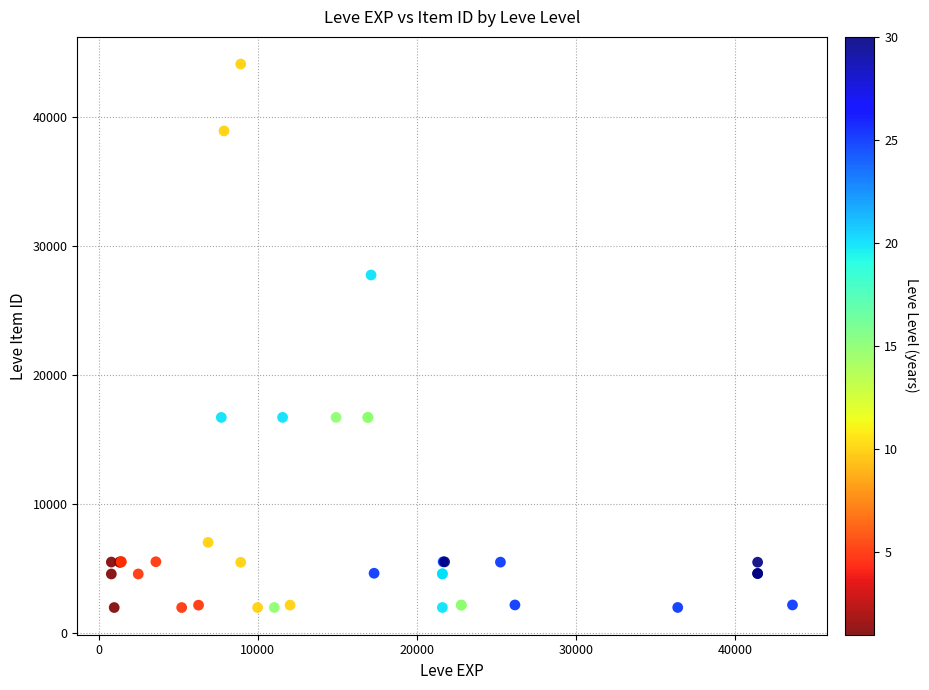

What Y value in the scatter plot is closest to 23052?

27772